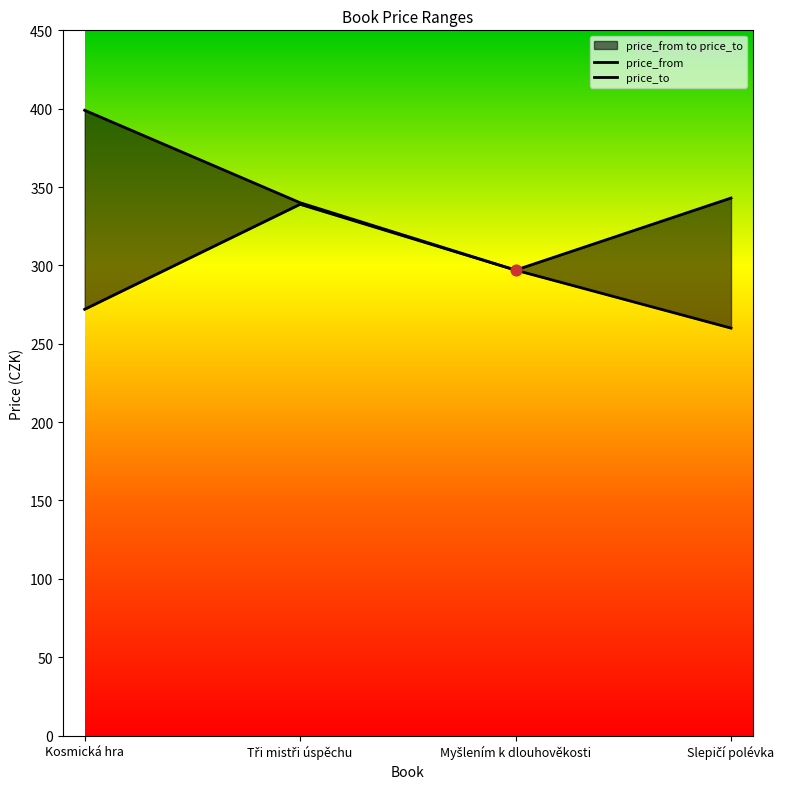

Which series has the widest spread of Y values?

price_to